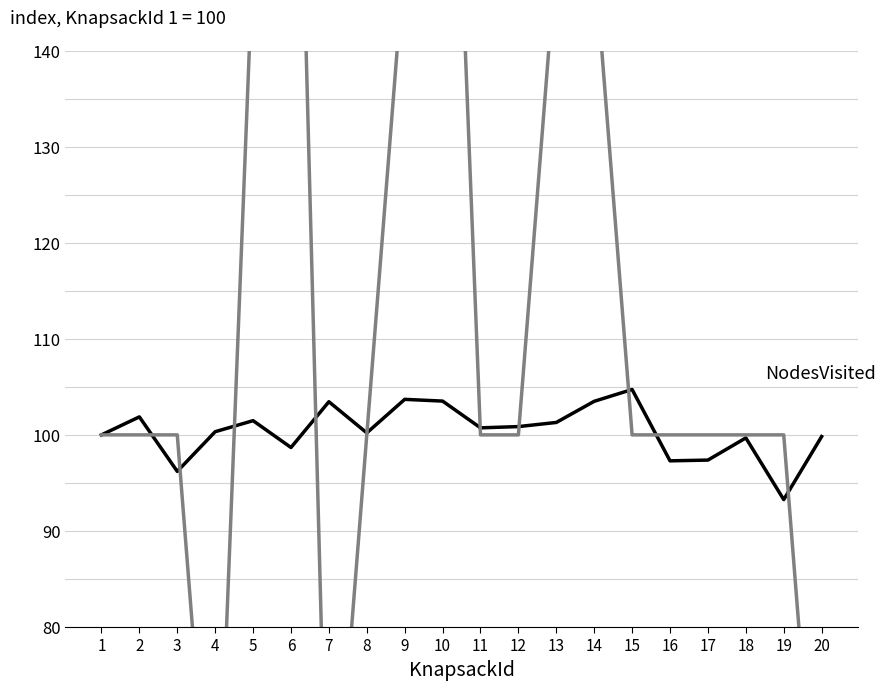

Which category has the lowest value in the CpuTime series?

4